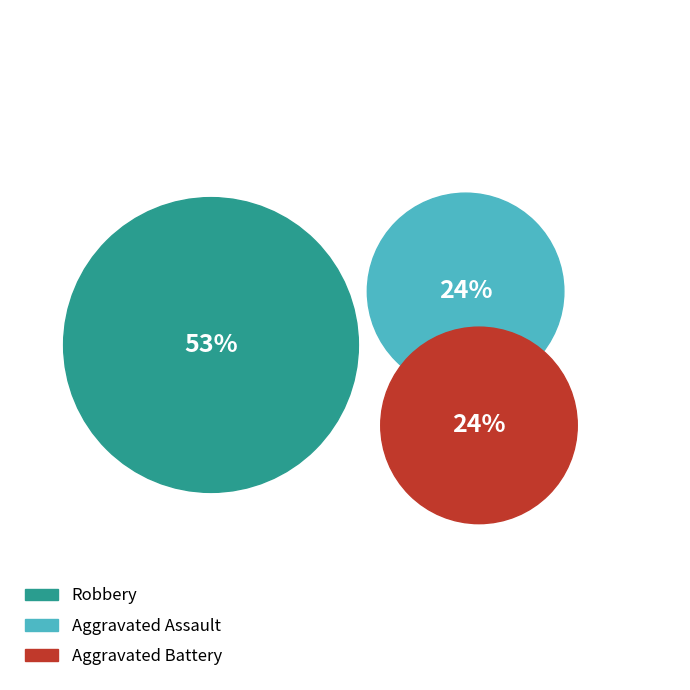

Does any single category account for the majority?

Yes